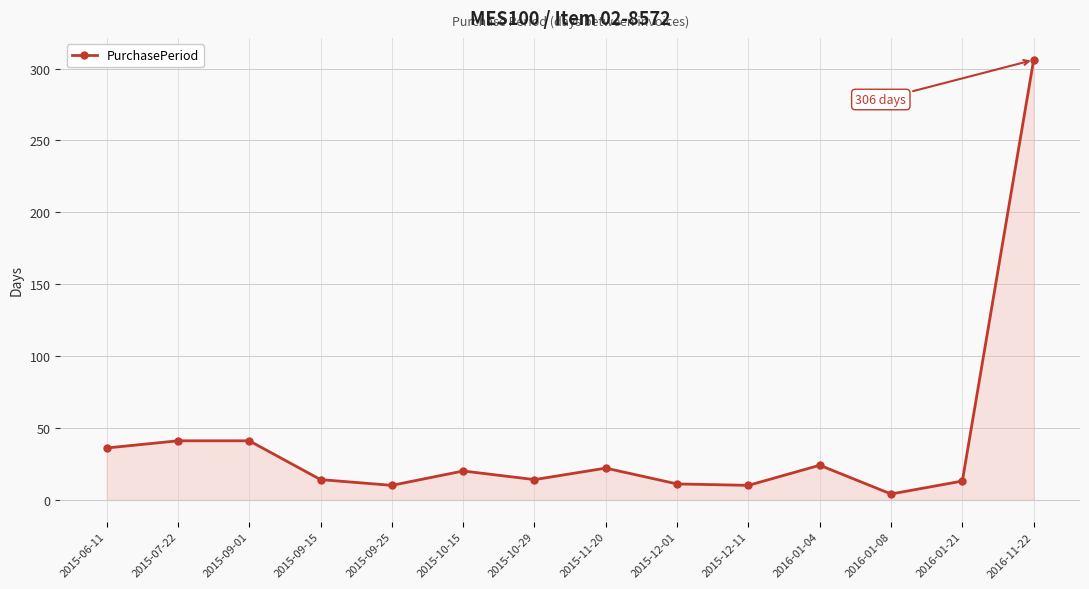

Between 2015-10-29 and 2015-06-11, which is larger?

2015-06-11